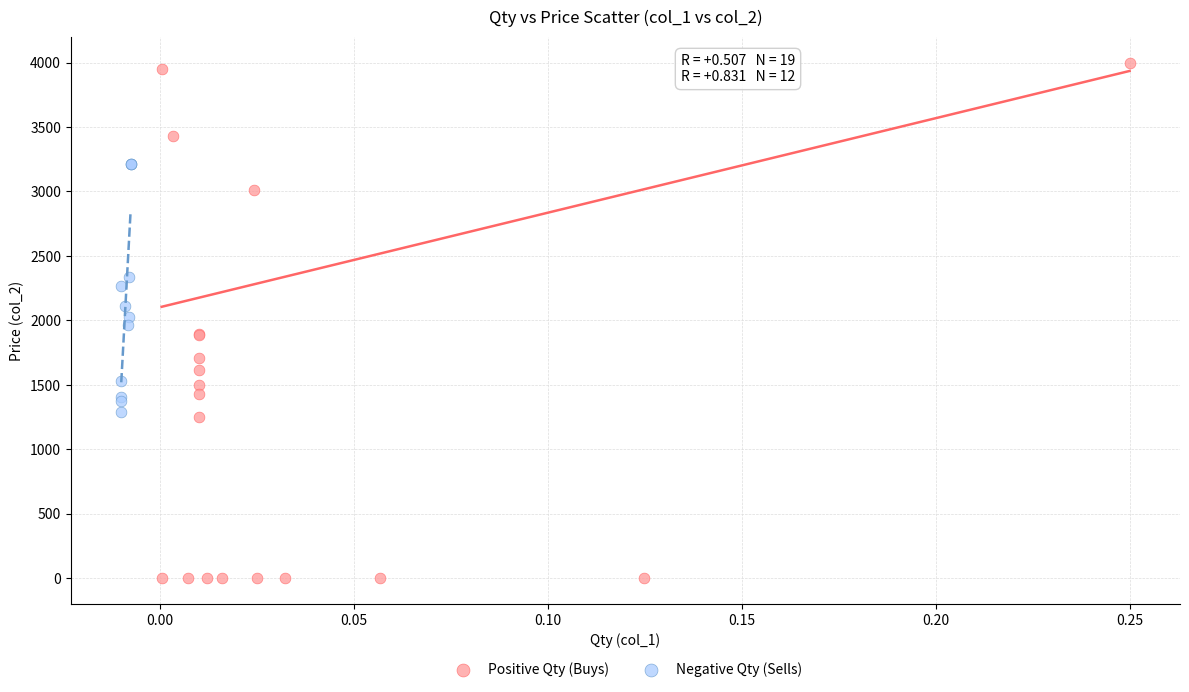

Which series contains the highest Y value?

Positive Qty (Buys)